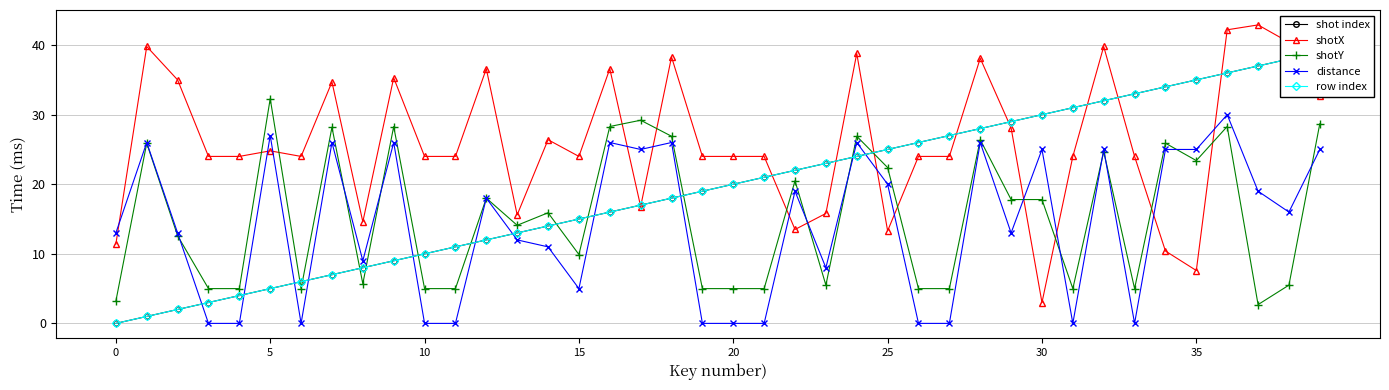

What is the highest value of the distance series?

30.0